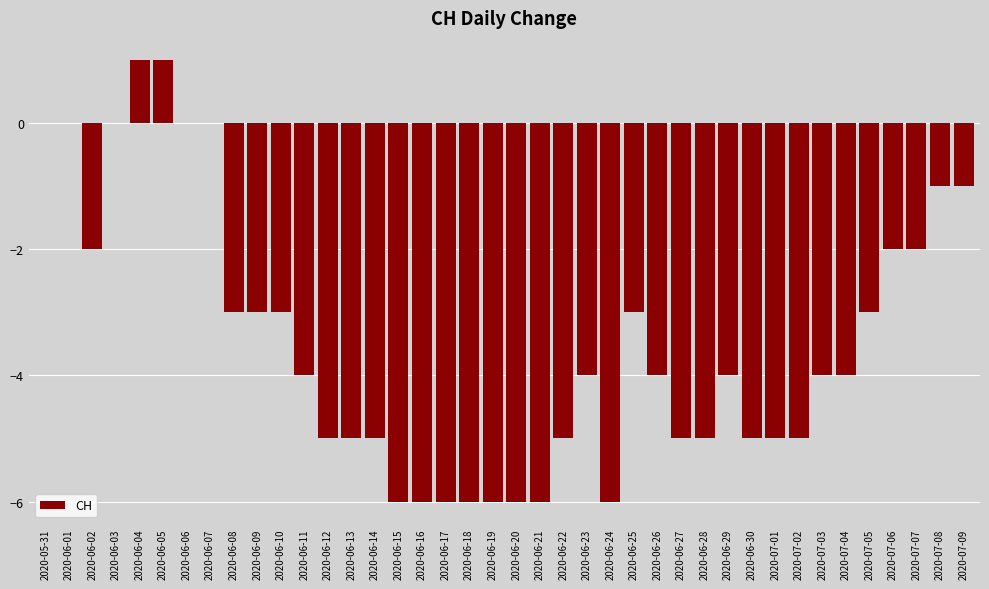

What is the sum of all values?

-138